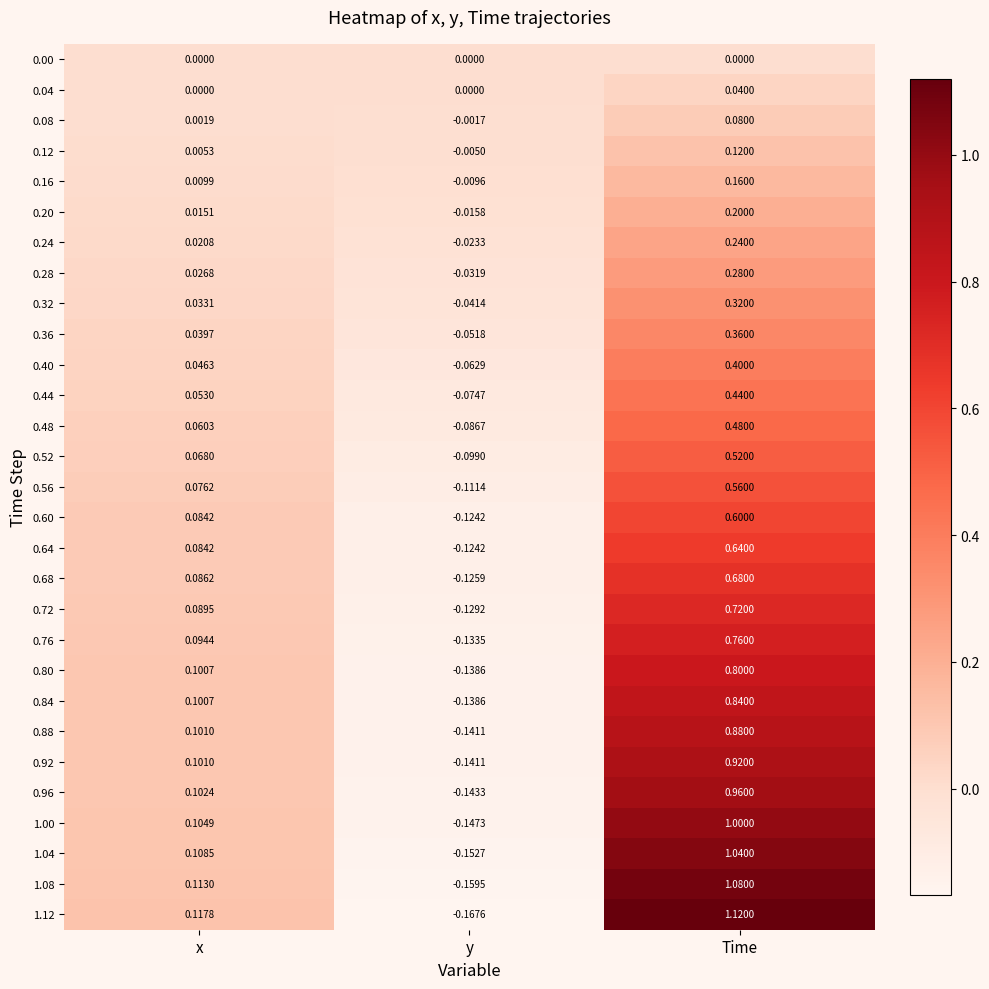

At which category does the chart reach its peak across all series?

Time